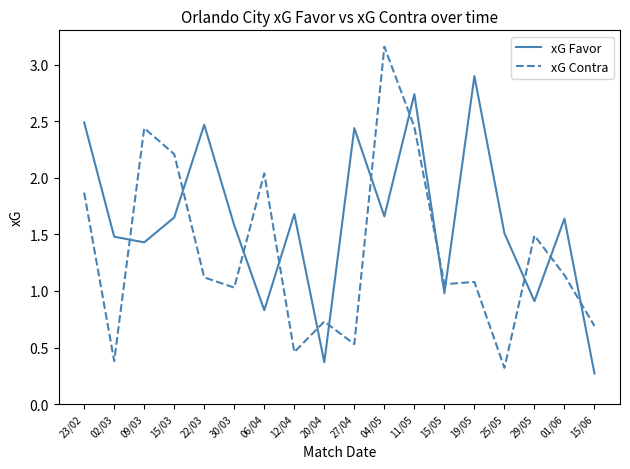

How many lines are shown in the chart?

2